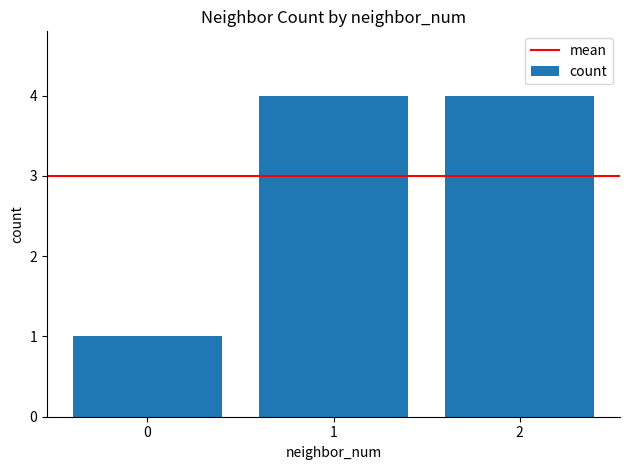

What is the difference between the maximum and minimum values?

3